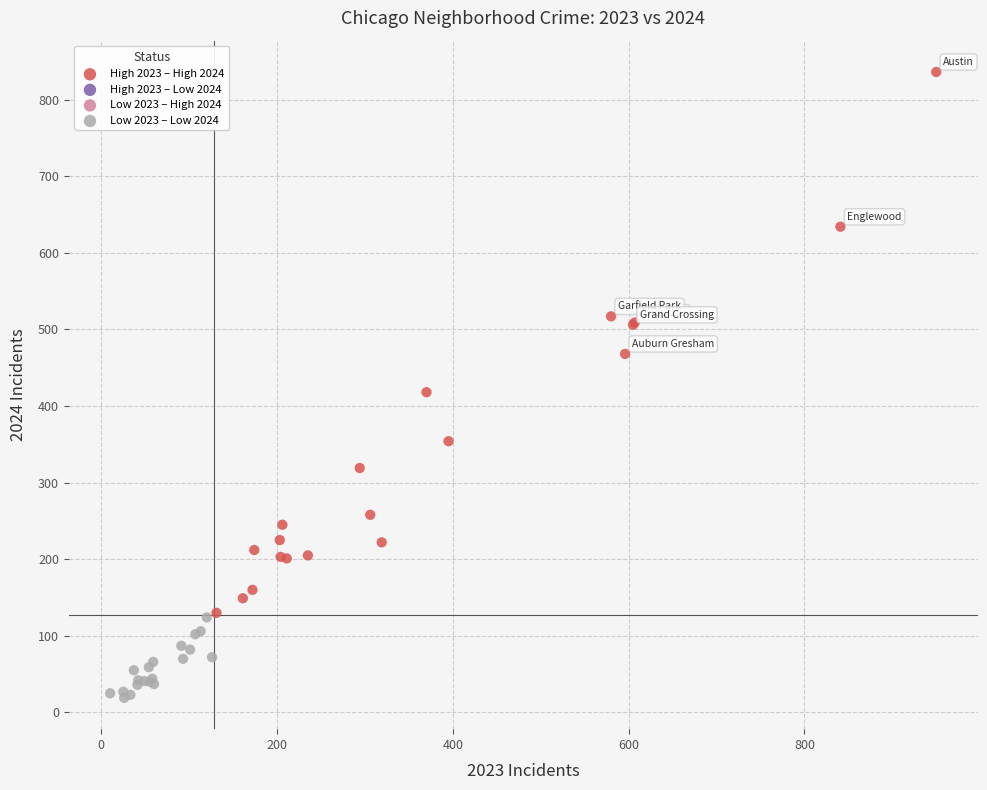

Which series has the largest Y range (max minus min)?

High 2023 – High 2024